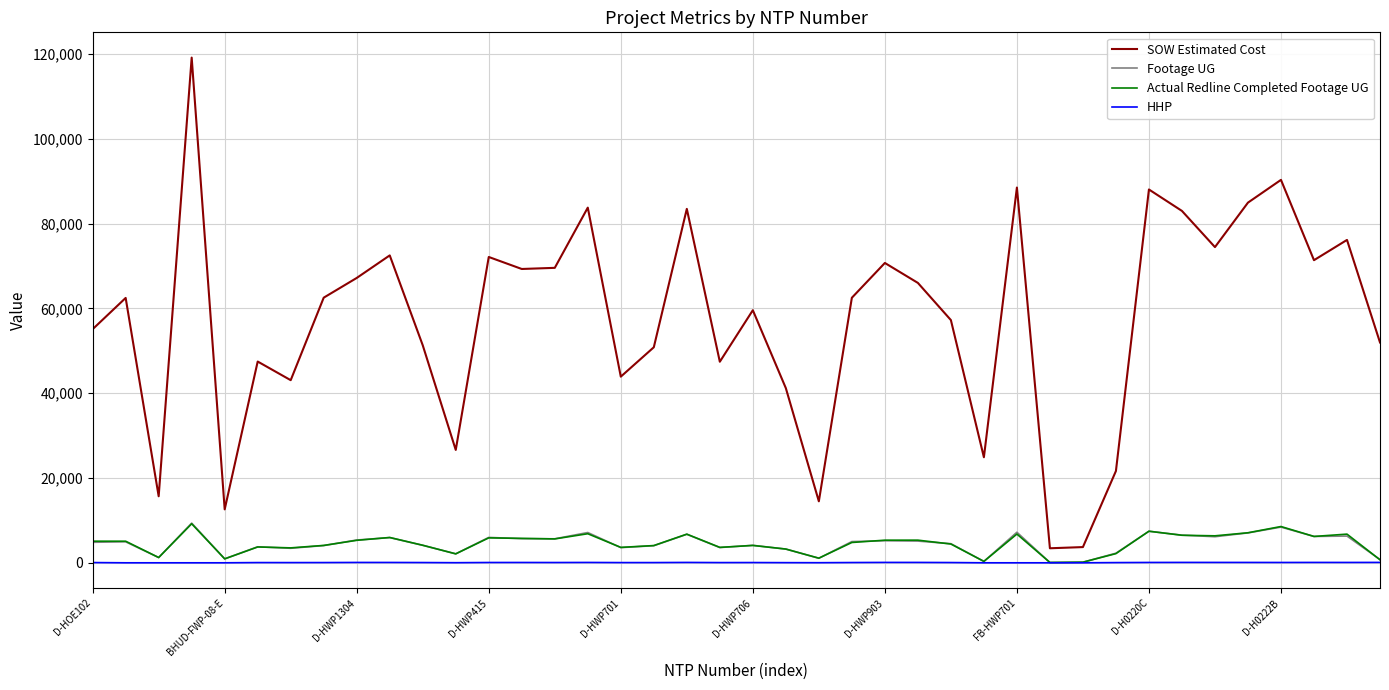

True or false: SOW Estimated Cost and Actual Redline Completed Footage UG intersect in this chart.

False